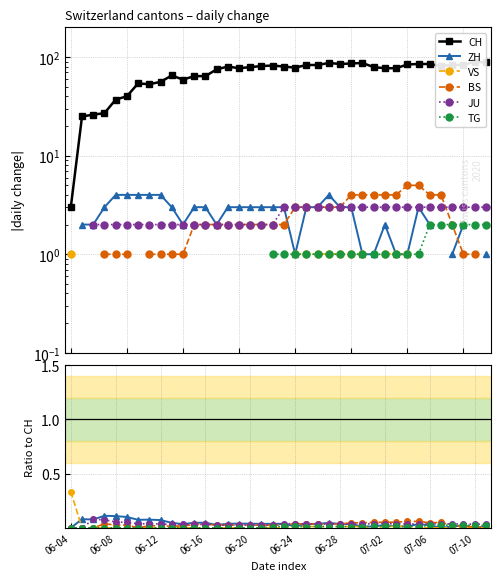

True or false: CH and TG cross at least once.

False